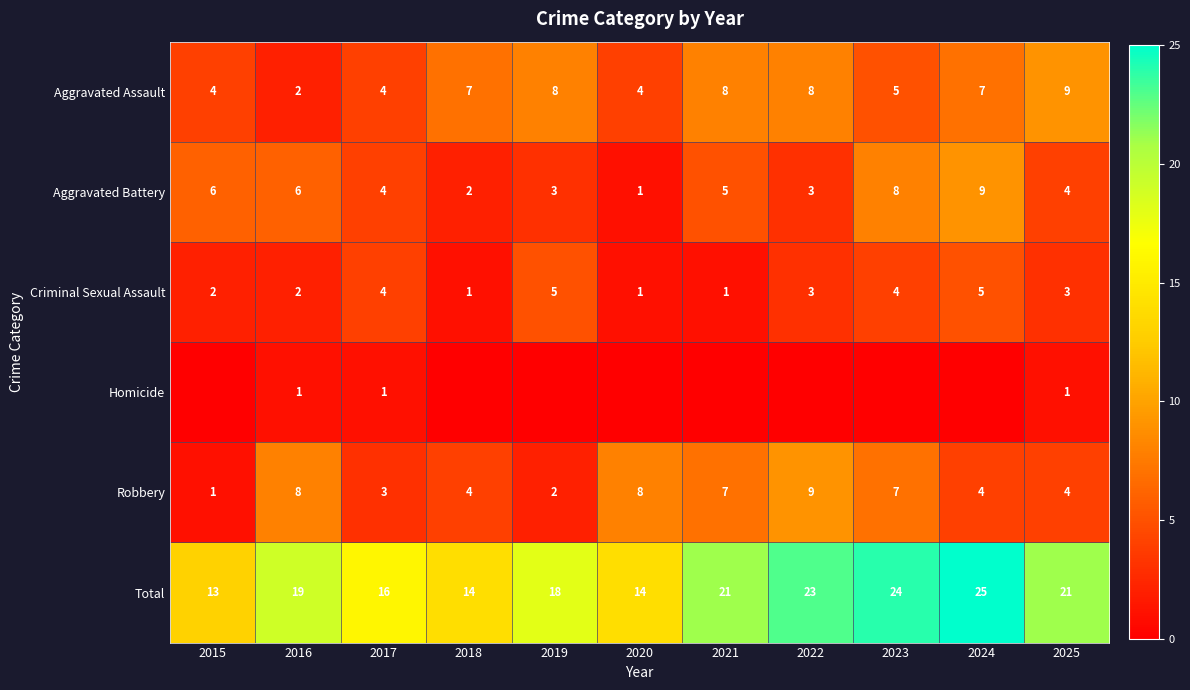

What is the sum of all Criminal Sexual Assault values?

31